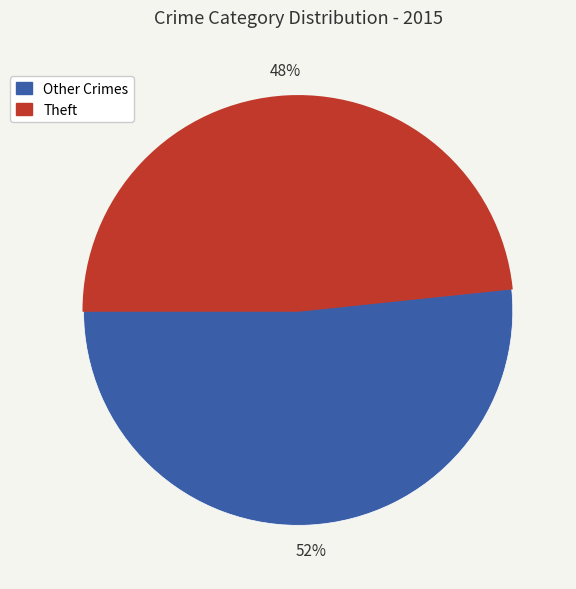

Does any single category account for the majority?

Yes